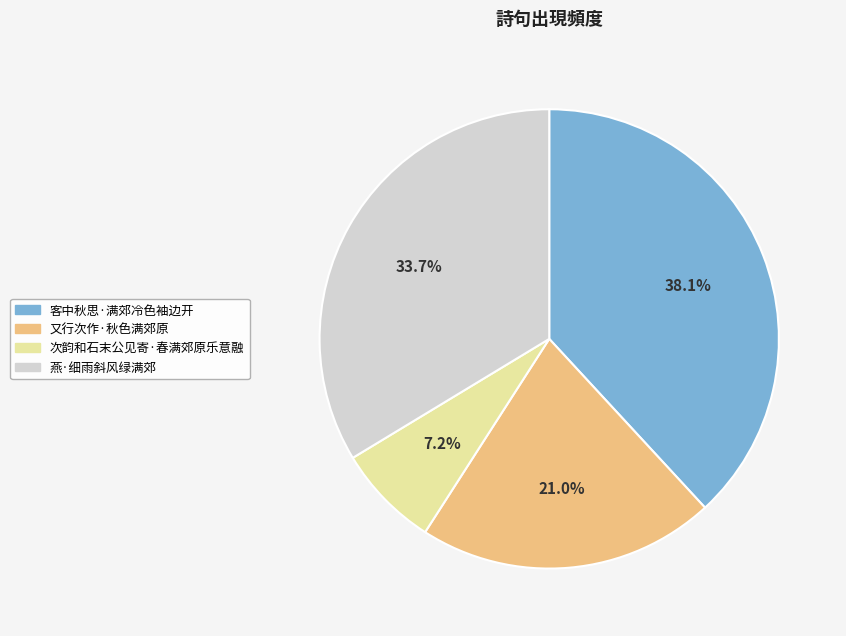

To the nearest percent, what is the difference between the 又行次作·秋色满郊原 and 燕·细雨斜风绿满郊 slice percentages?

13%